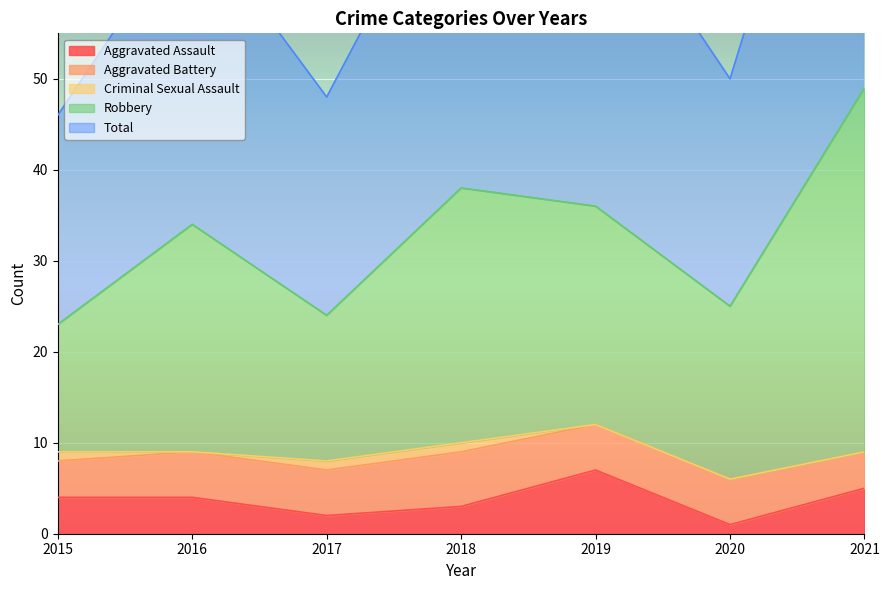

Which series has the widest spread of values?

Total